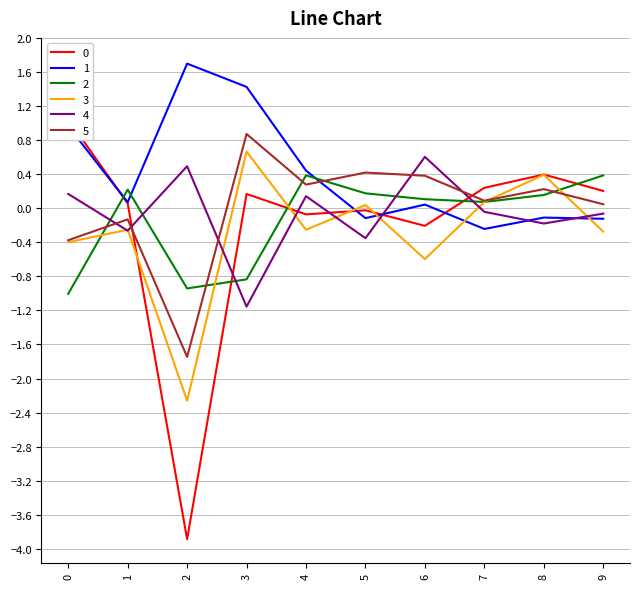

At 0, list the series in order from smallest to largest.

2, 3, 5, 4, 1, 0